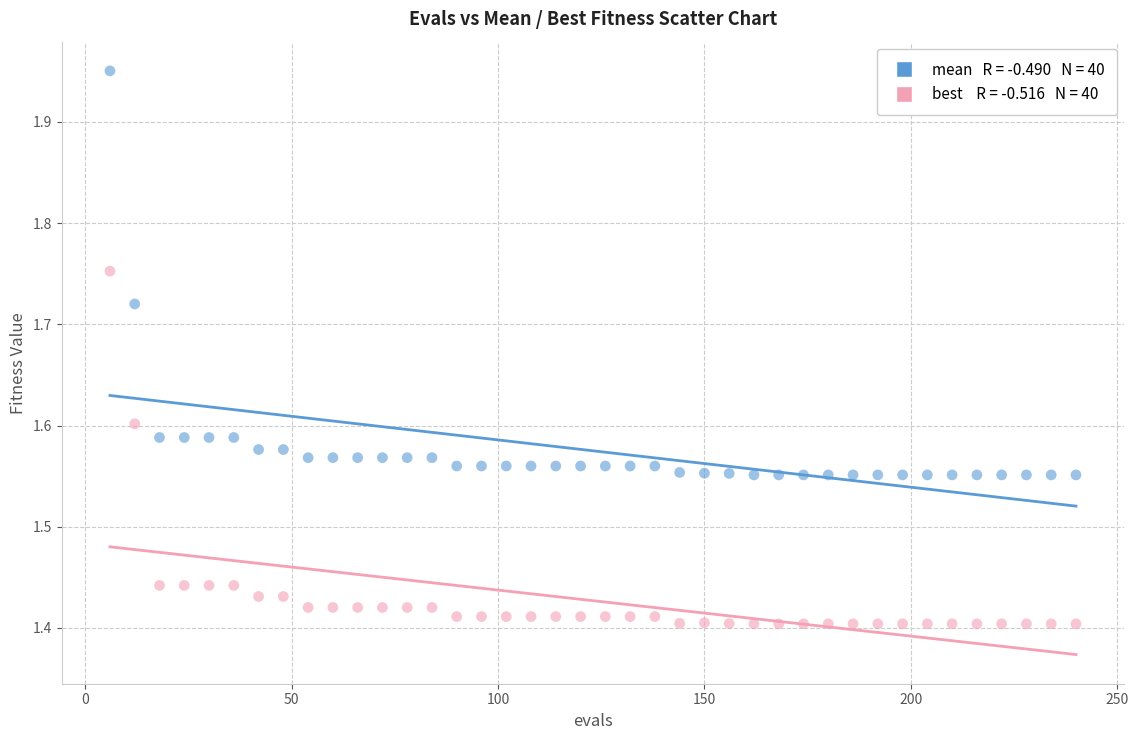

Across all data points, what is the range of X values (max minus min)?

234.0